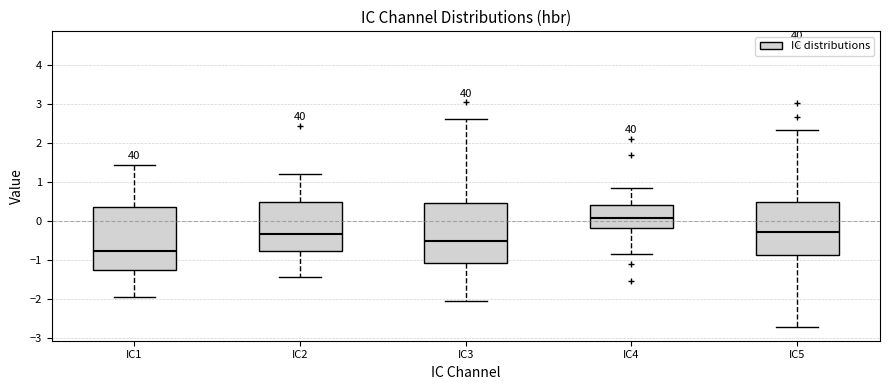

Reading left to right, read every box against the y-axis: the position of its median line, the range the box covers, and the ends of its whiskers. The values are not printed on the chart, so give them approximately, as read against the axis.

IC1: median -0.8, box -1.3 to 0.4, whiskers -1.9 to 1.4
IC2: median -0.3, box -0.8 to 0.5, whiskers -1.4 to 1.2
IC3: median -0.5, box -1.1 to 0.5, whiskers -2.0 to 2.6
IC4: median 0.1, box -0.2 to 0.4, whiskers -0.8 to 0.8
IC5: median -0.3, box -0.9 to 0.5, whiskers -2.7 to 2.3